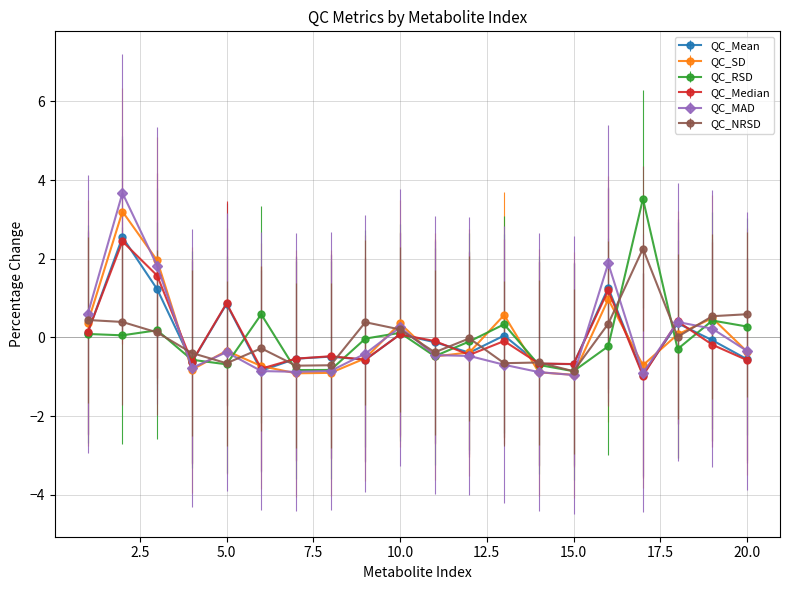

Does the chart have visible grid lines?

Yes